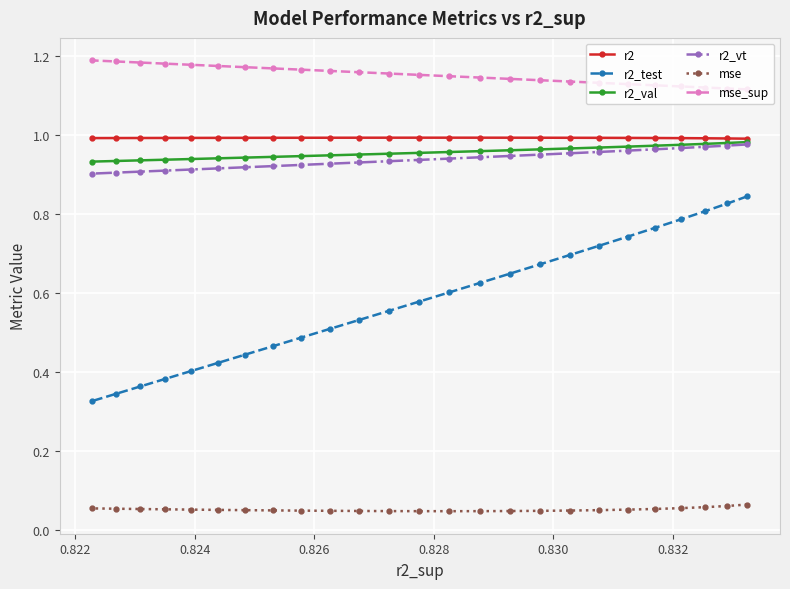

What is the difference between the maximum and minimum values in the r2_test series?

0.5